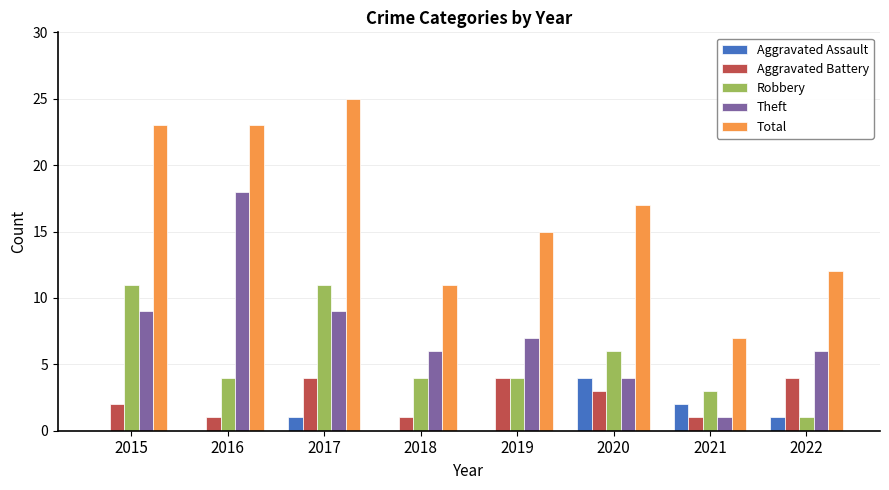

What is the sum of the Total values at 2015 and 2017?

48